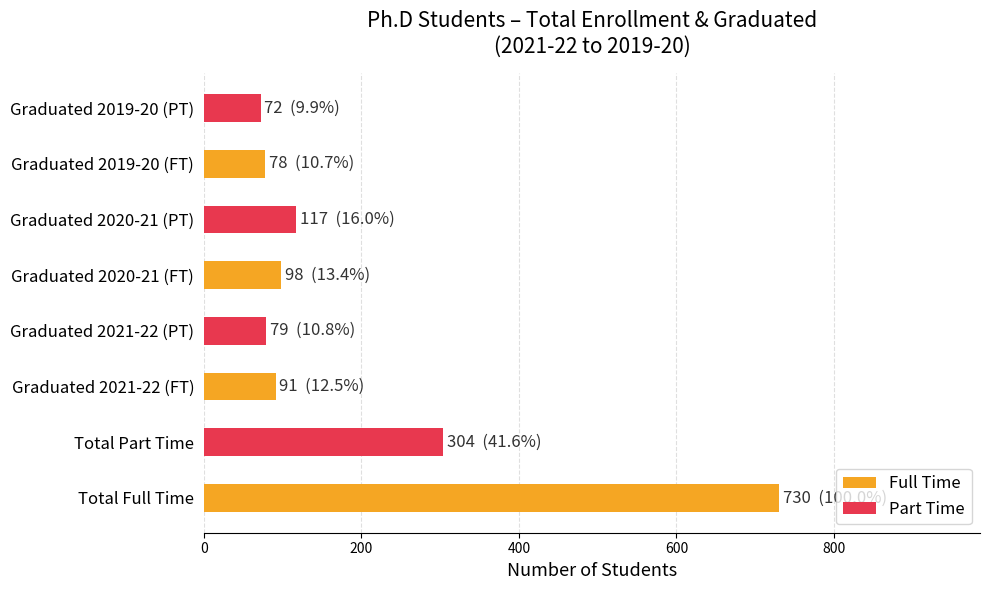

The value of Full Time at Total Full Time is 730. True or false?

True